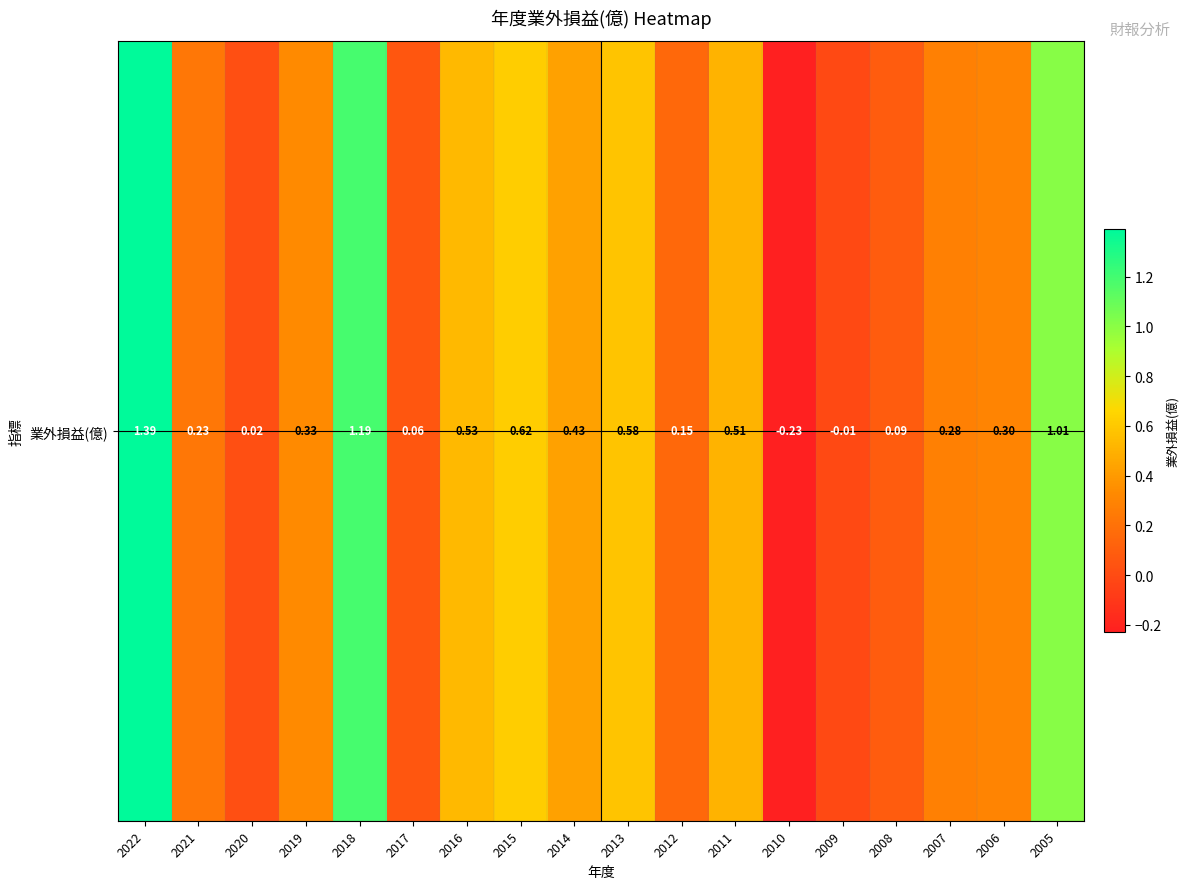

The chart shows a value of -0.3 at 2010. True or false?

False